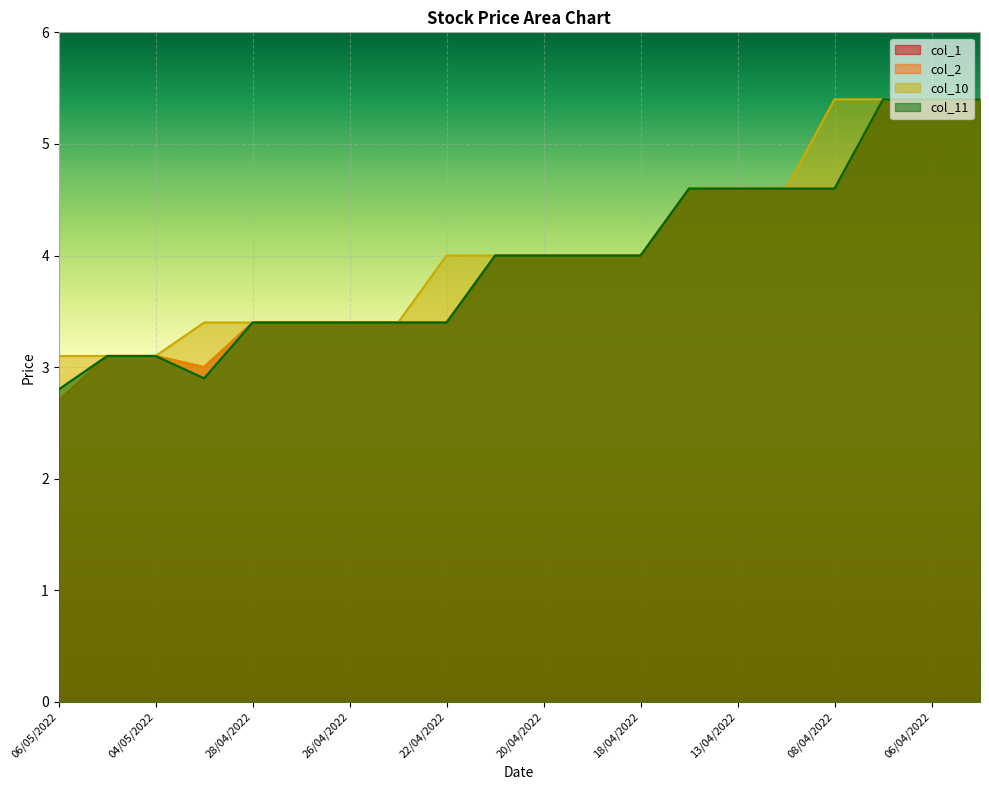

Rank the categories by col_11 value from lowest to highest.

06/05/2022, 29/04/2022, 05/05/2022, 04/05/2022, 28/04/2022, 27/04/2022, 26/04/2022, 25/04/2022, 22/04/2022, 21/04/2022, 20/04/2022, 19/04/2022, 18/04/2022, 14/04/2022, 13/04/2022, 12/04/2022, 08/04/2022, 07/04/2022, 06/04/2022, 05/04/2022